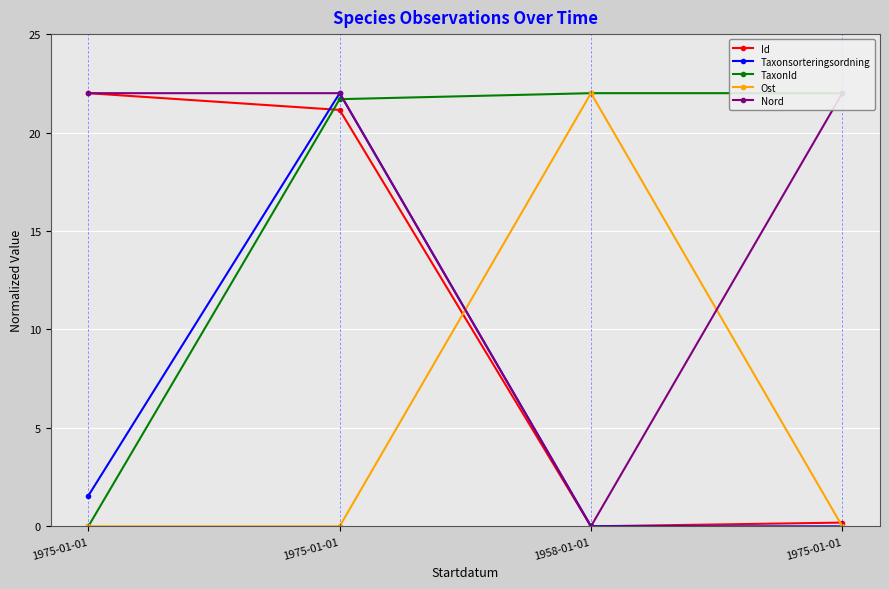

How many values in the Id series exceed 21?

2